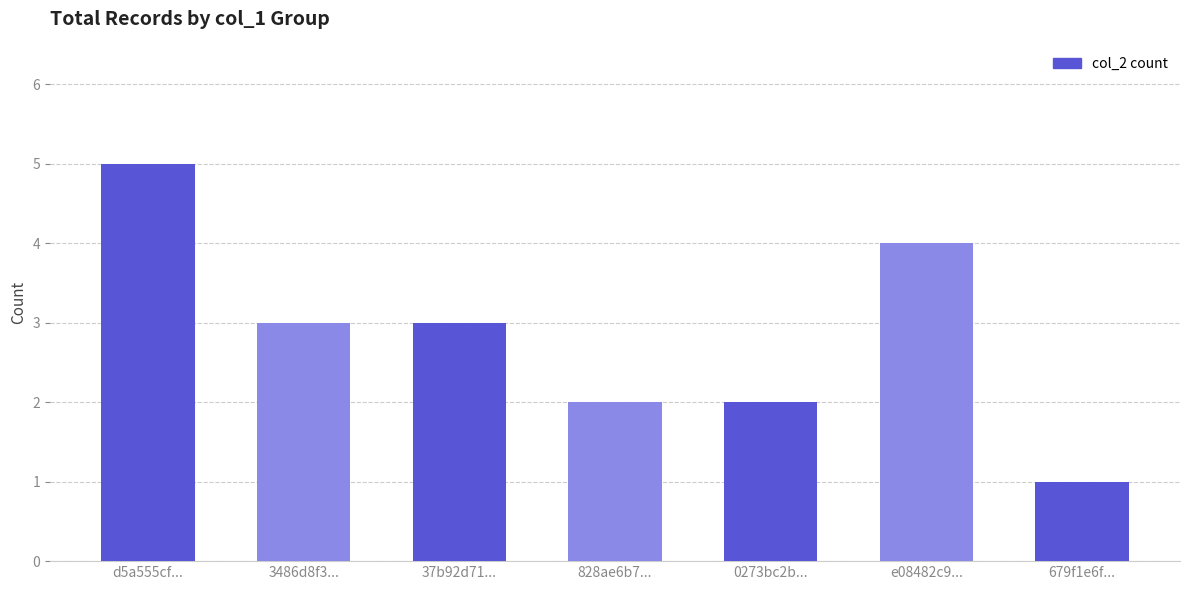

How many data points does each series have?

7